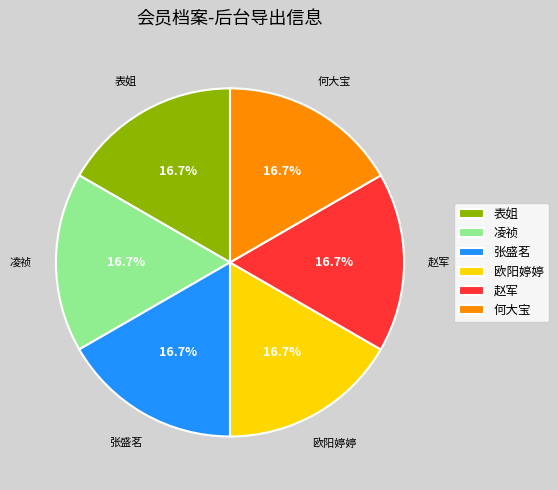

What percentage is the 凌祯 slice, to the nearest percent?

17%